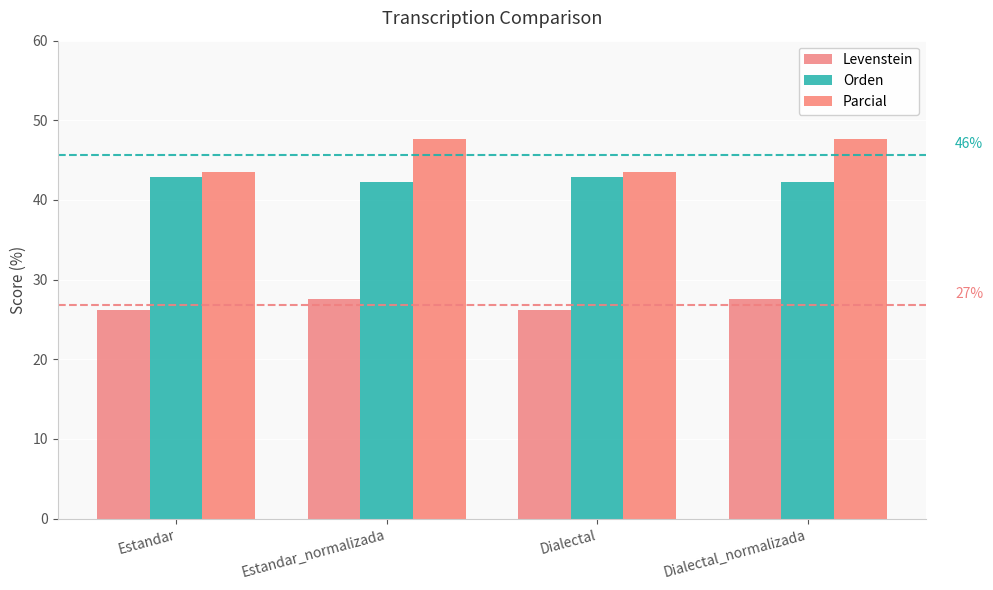

What is the label of the 3rd bar from the left?

Dialectal